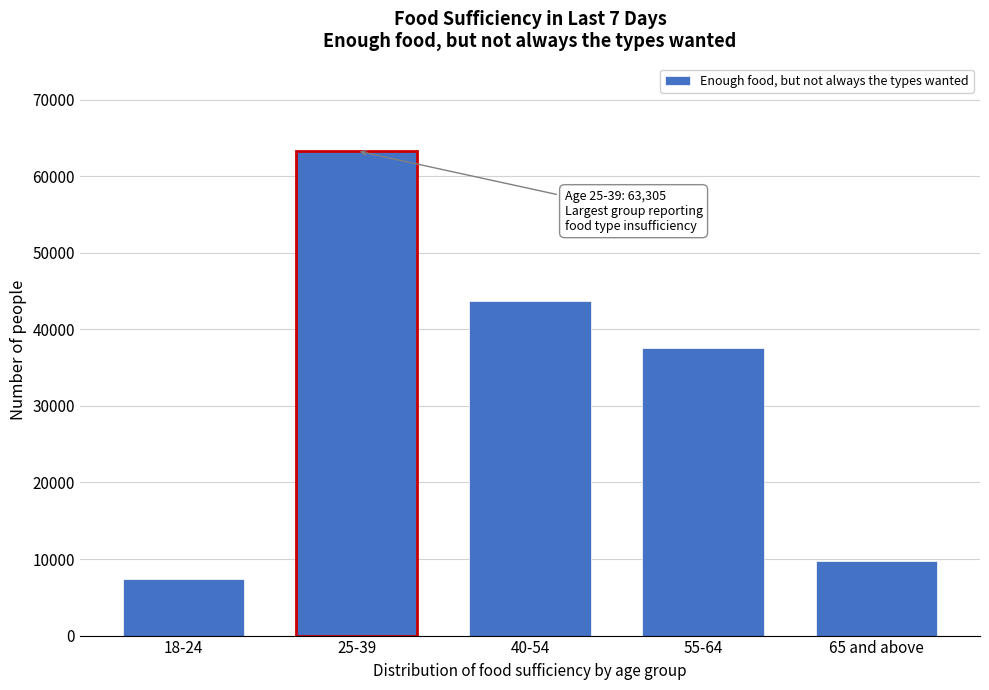

Reading right to left, extract all data points from this chart.

65 and above=9733	55-64=37562	40-54=43735	25-39=63305	18-24=7397